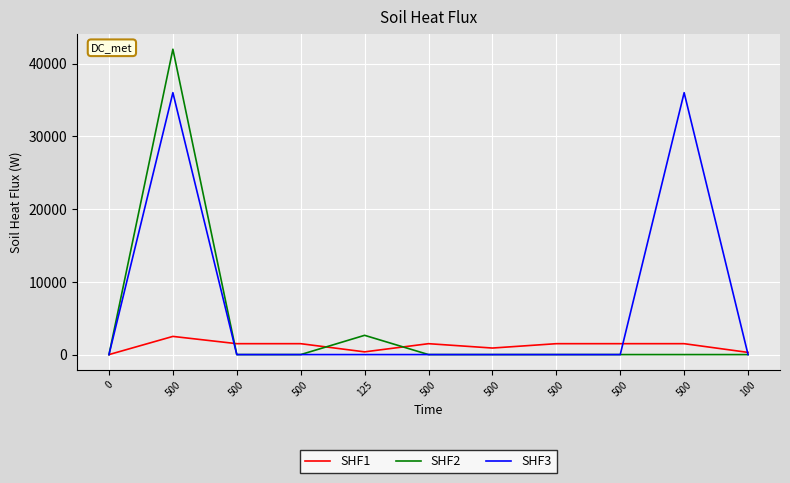

Where do SHF2 and SHF1 first cross each other?

500 and 500